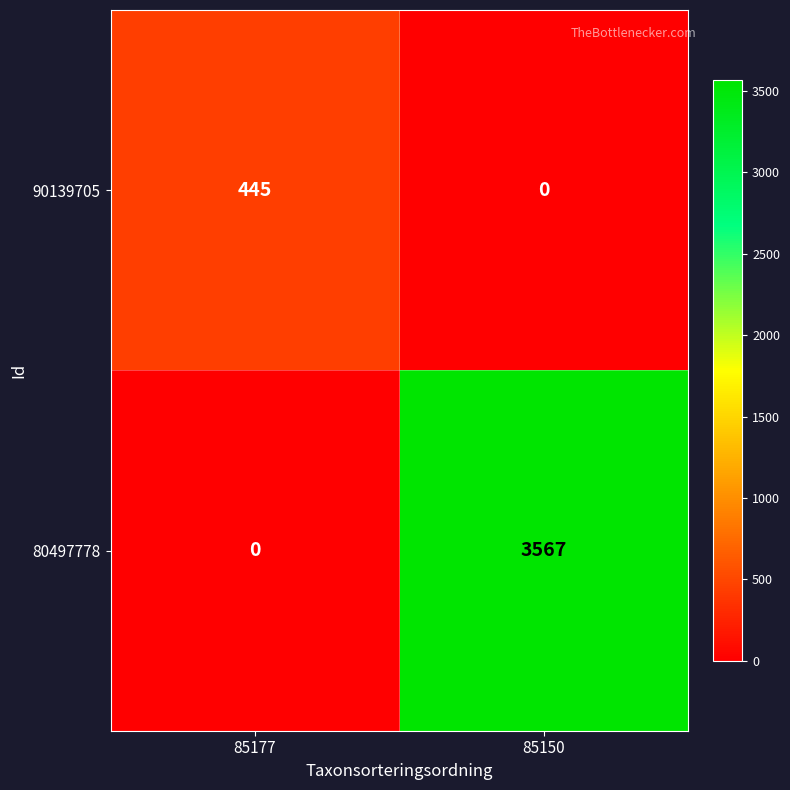

At how many categories does at least one series exceed 2467?

1